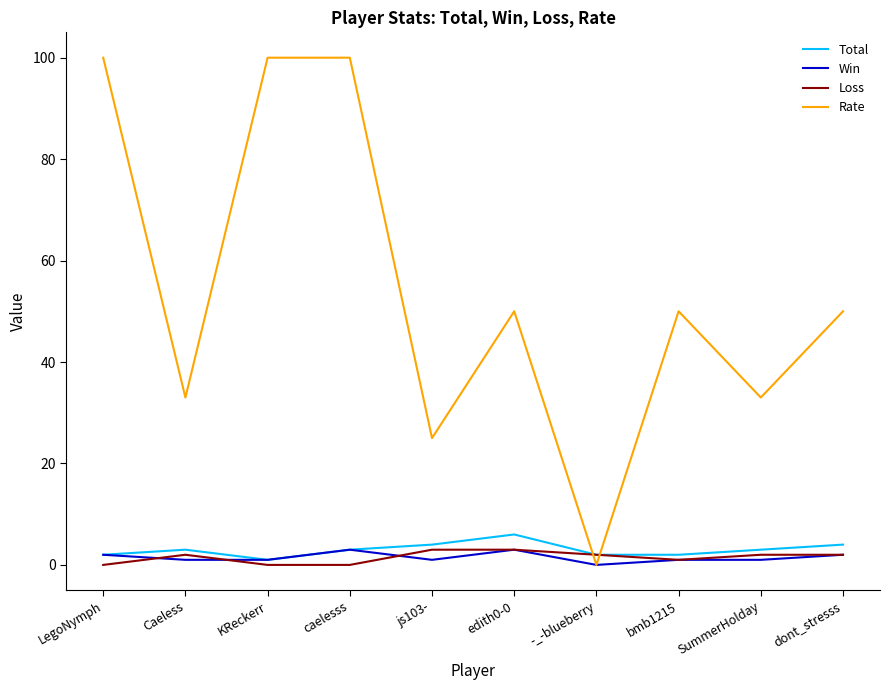

What position from the right is dont_stresss?

1